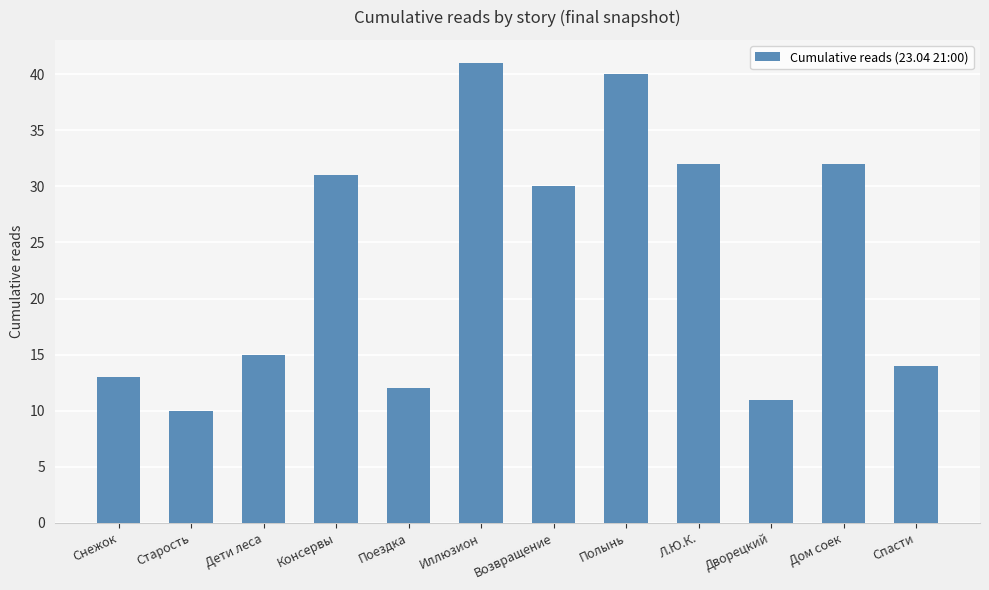

True or false: the data shows 32 at Л.Ю.К..

True